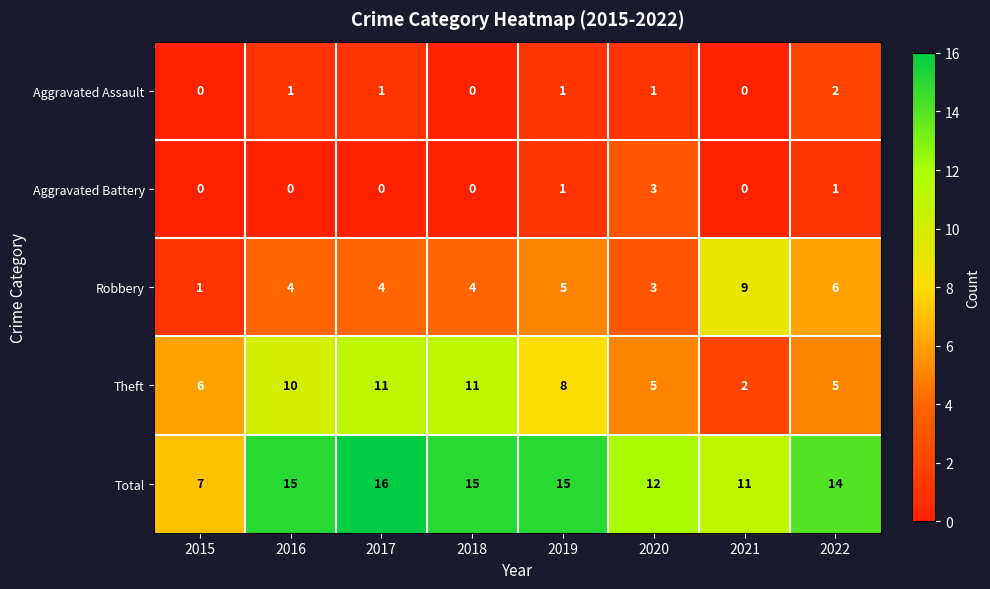

The Aggravated Assault series shows 1 at 2020. True or false?

True